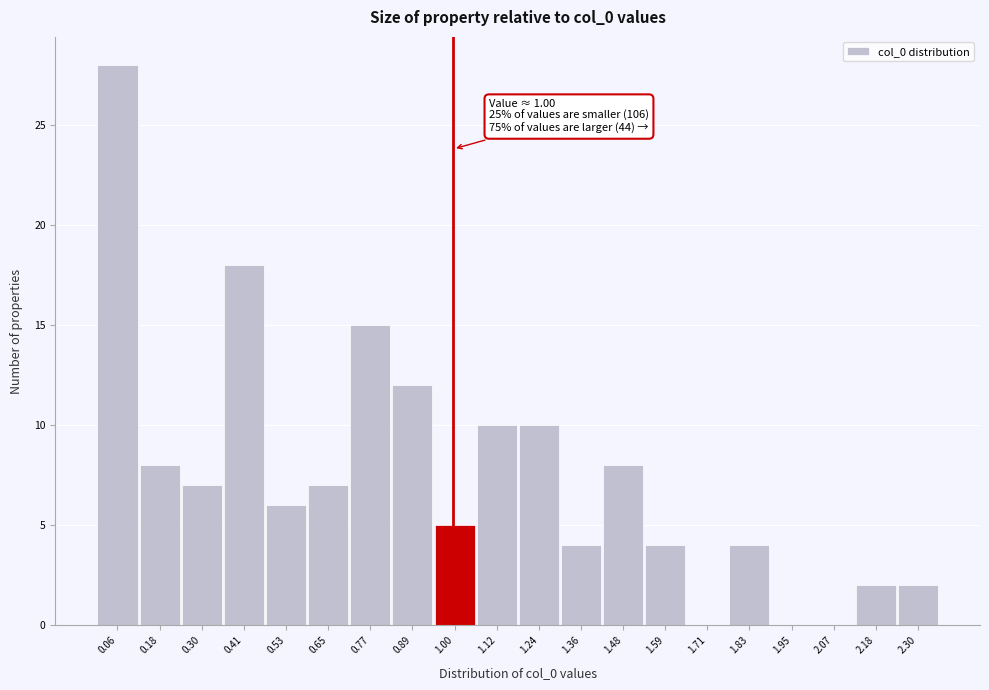

Over which range of the x-axis is the bar tallest?

0.00 to 0.12